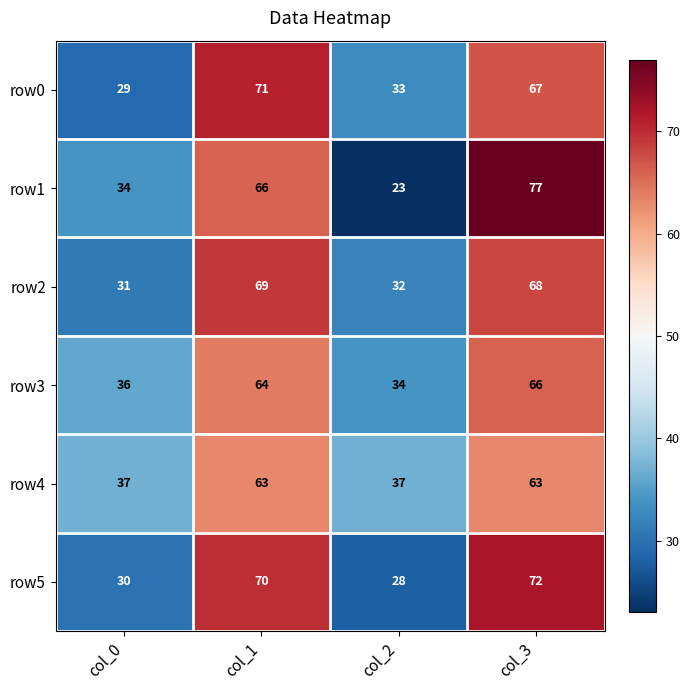

What is the average value of the row4 series?

50